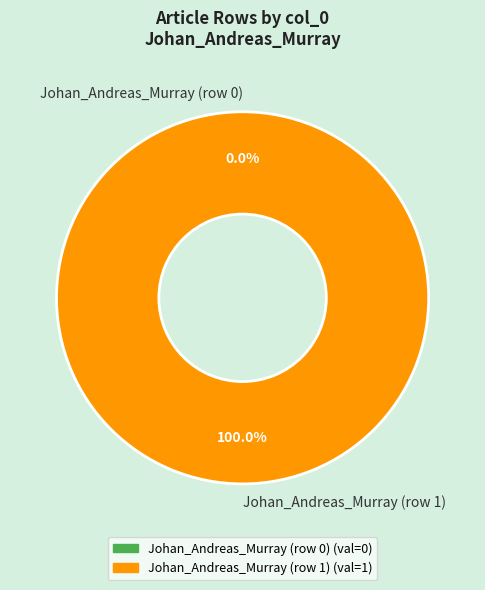

Is there any slice that represents more than half of the pie?

Yes